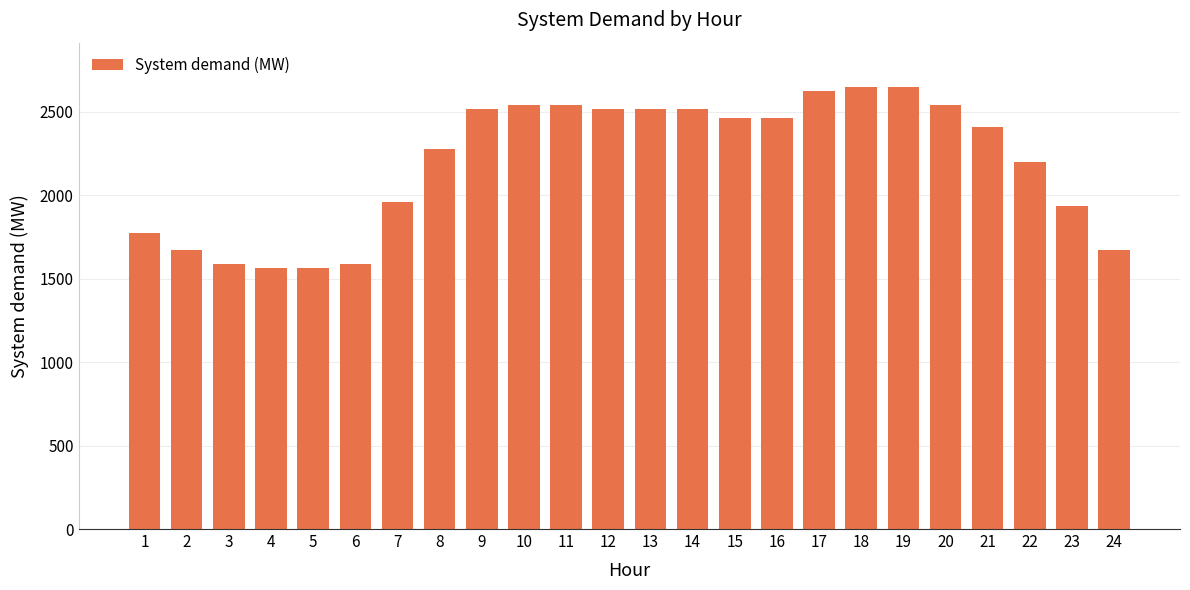

What is the change in value from 21 to 23?

-477.1